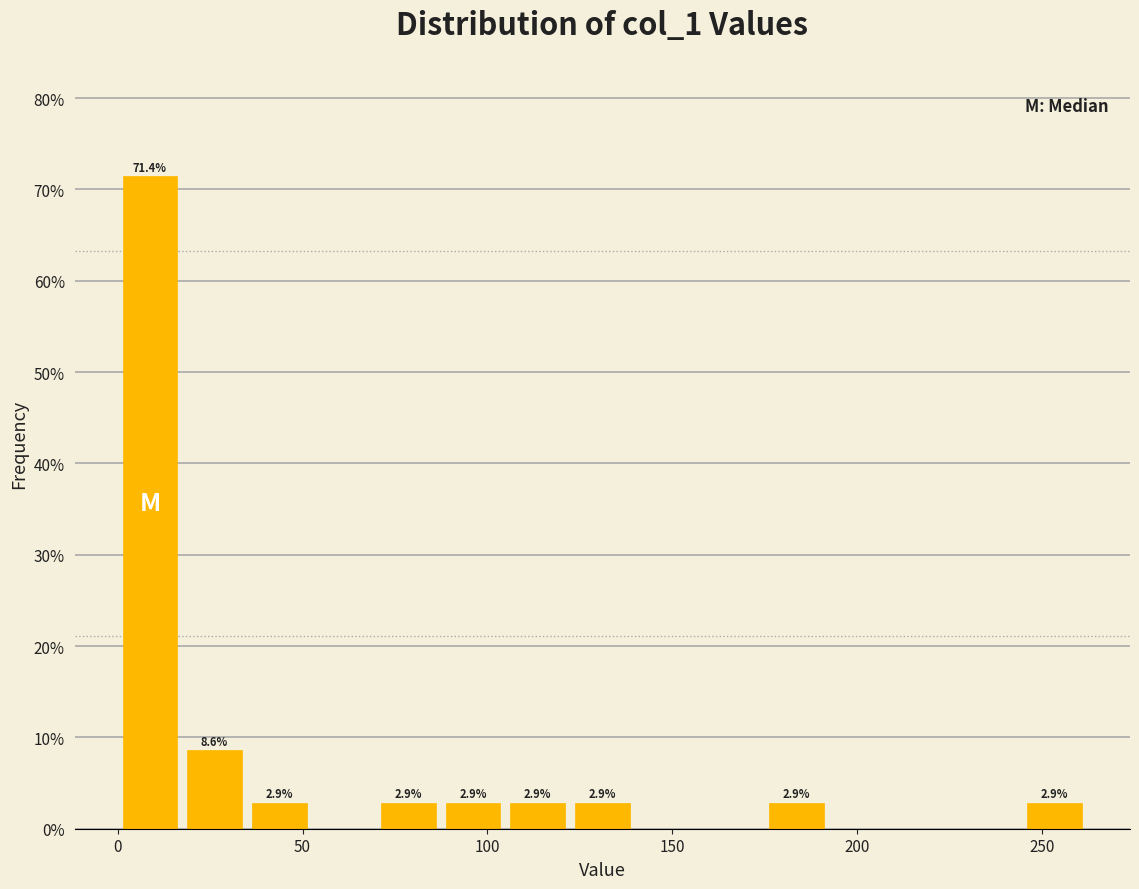

Around what value on the x-axis is the tallest bar? Give the approximate position of its centre, as read against the axis.

10